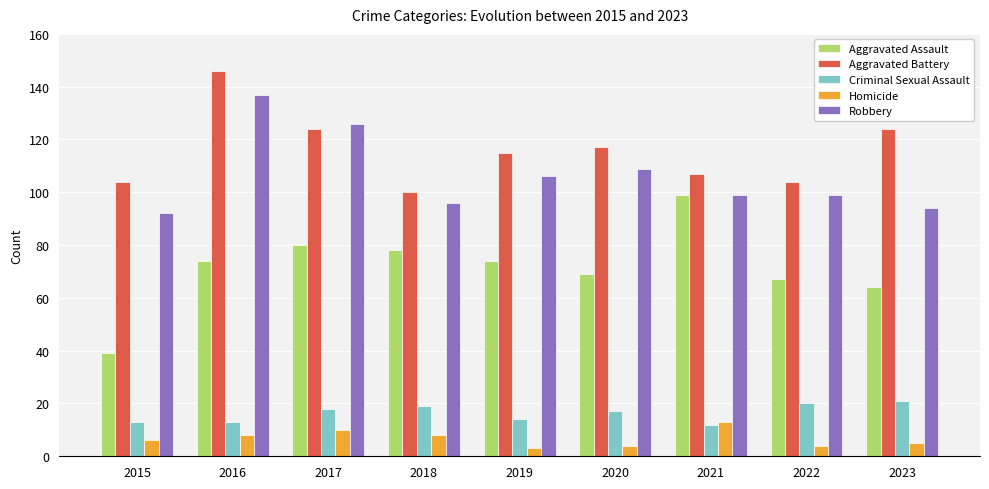

At which label does Aggravated Battery reach its peak?

2016